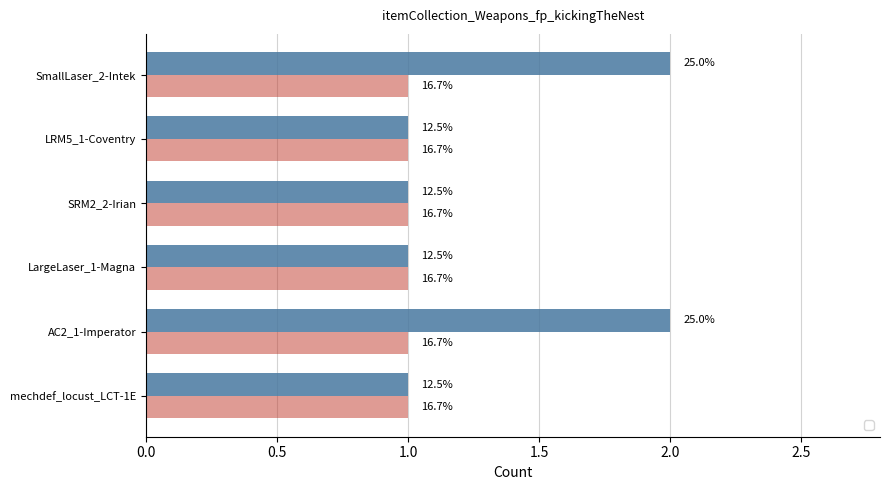

What is the change in value from mechdef_locust_LCT-1E to AC2_1-Imperator?

+1